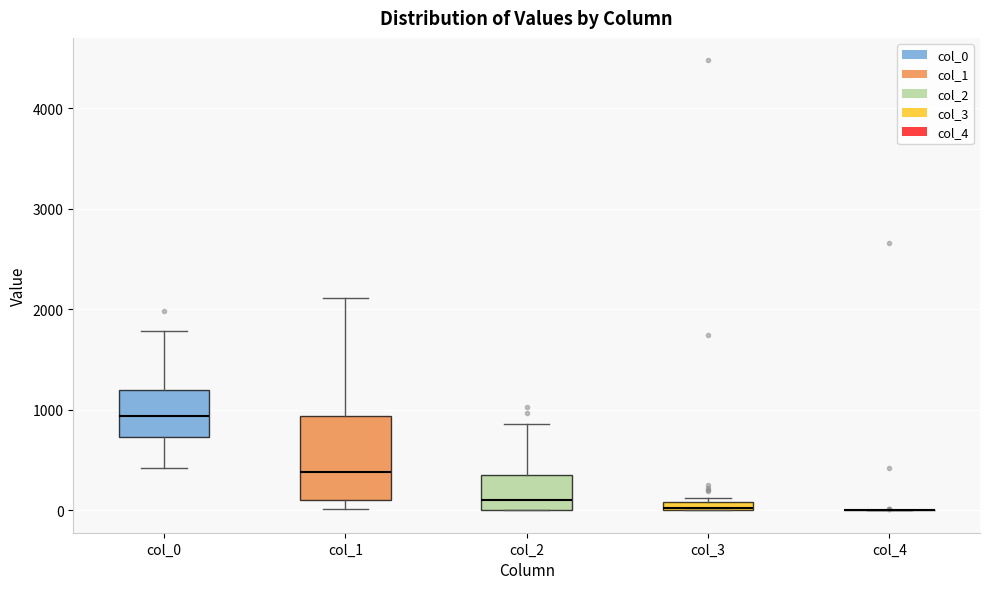

Comparing the boxes themselves (not the whiskers), which one is the tallest?

col_1